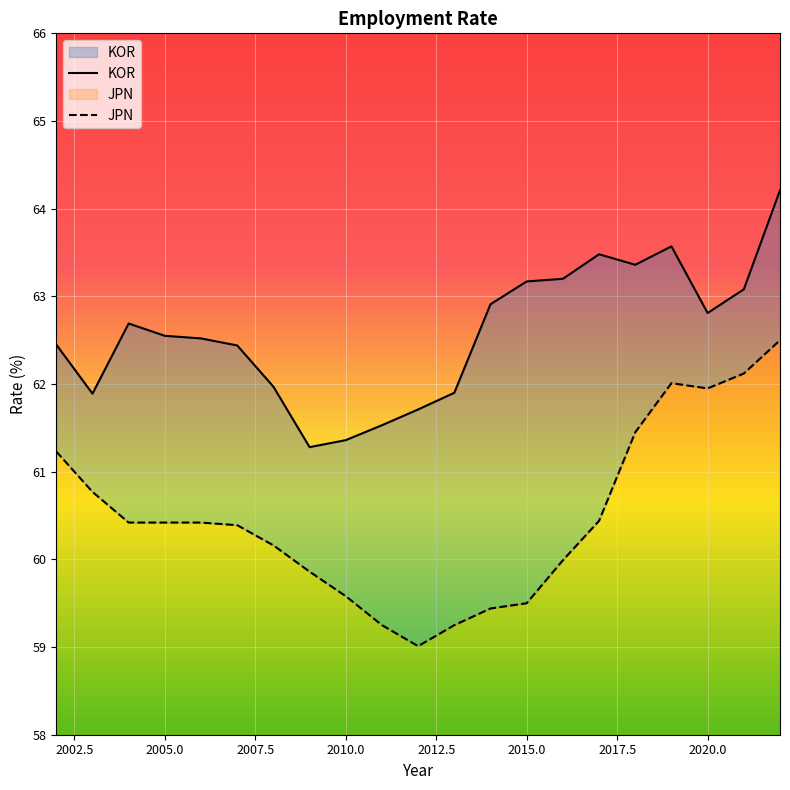

What is the approximate value of JPN at 2005.0?

2.4